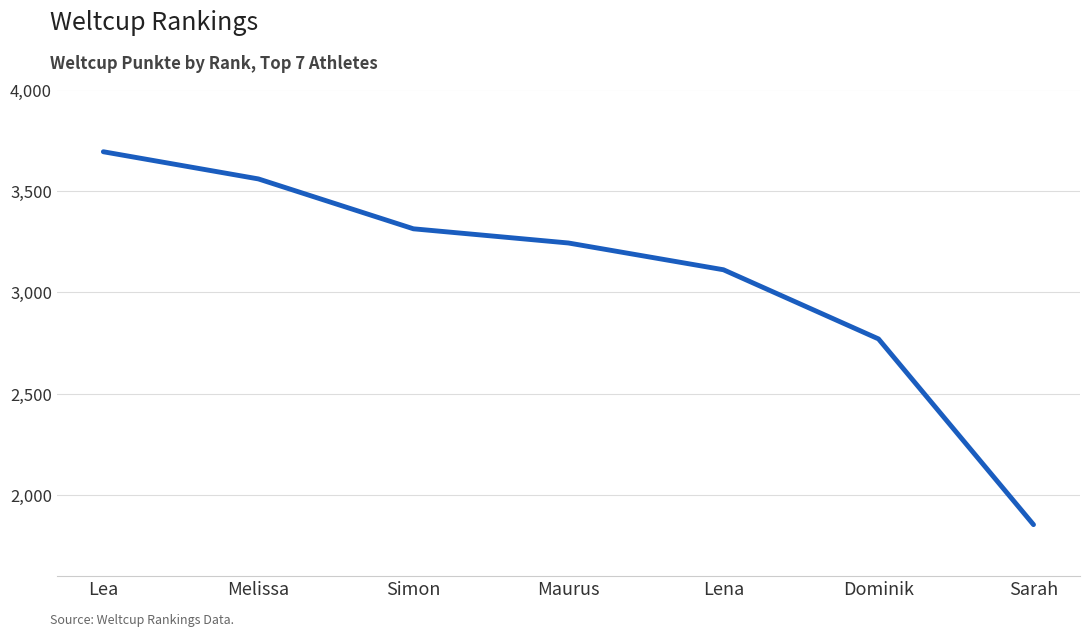

At which category does the chart reach its minimum across all series?

Sarah